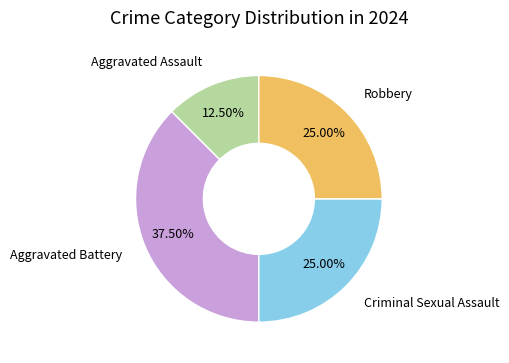

Is there a majority slice in this chart?

No